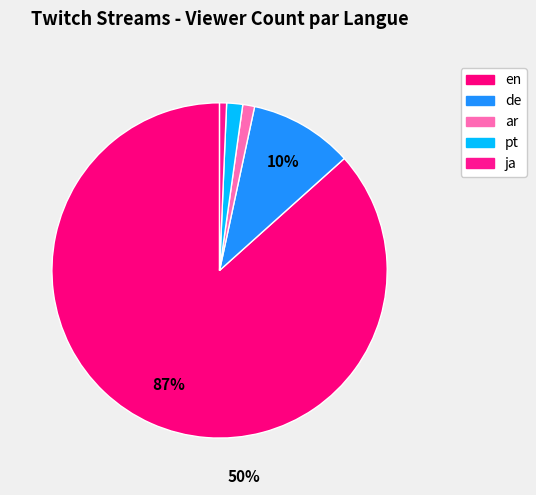

Which slice is the smallest?

ja